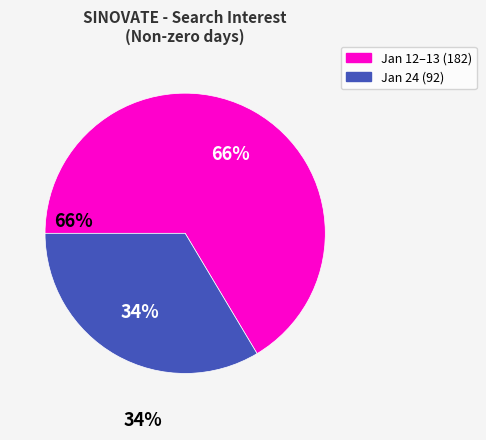

Count the number of slices in the pie.

2